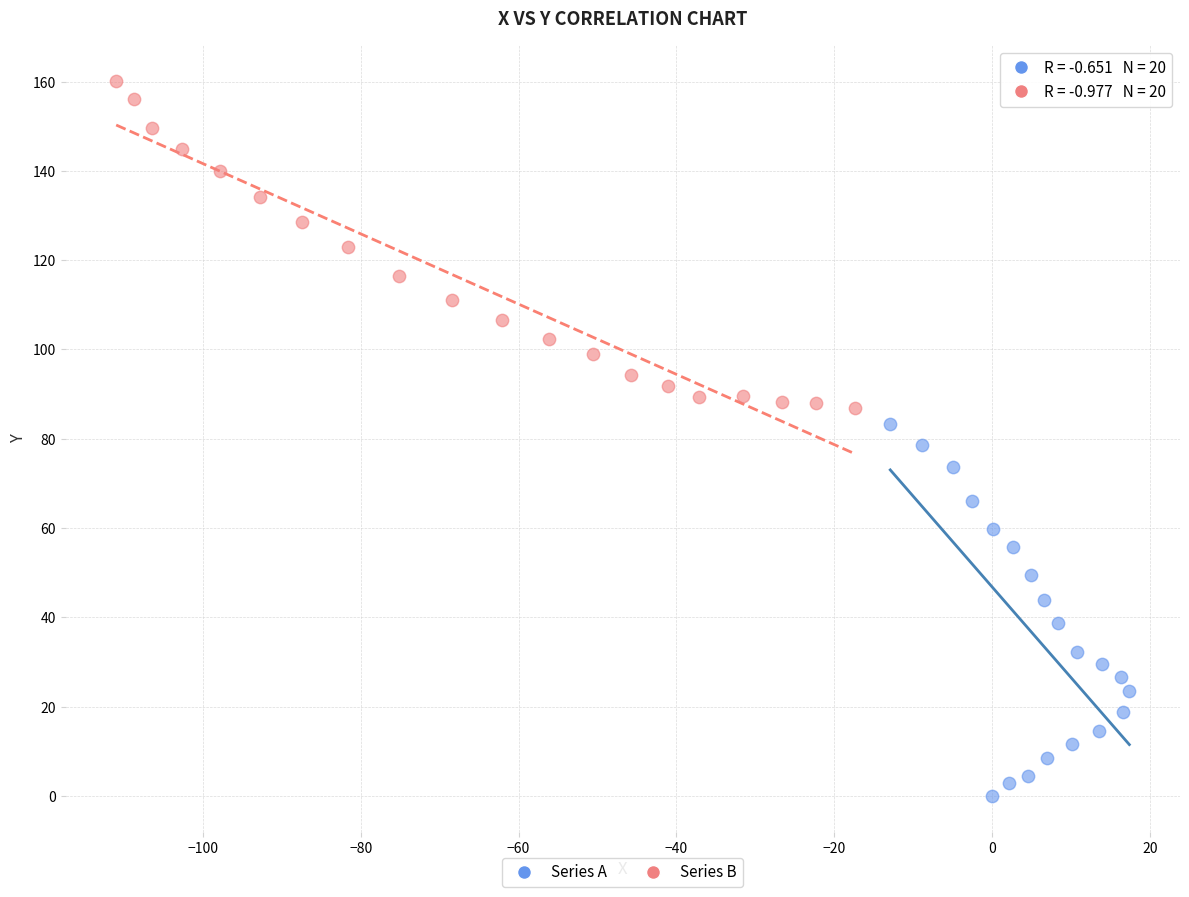

Which series reaches the minimum Y coordinate?

Series A